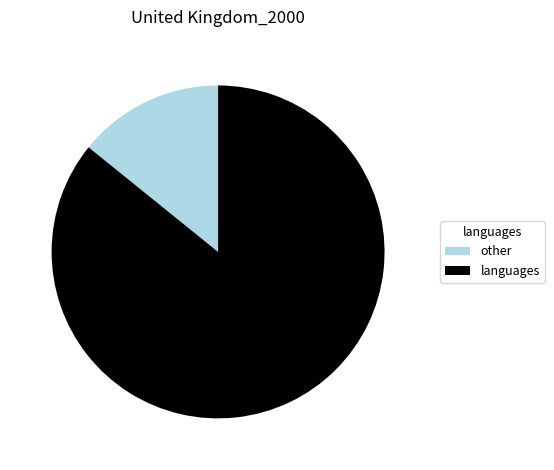

Between other and languages, which is larger?

languages